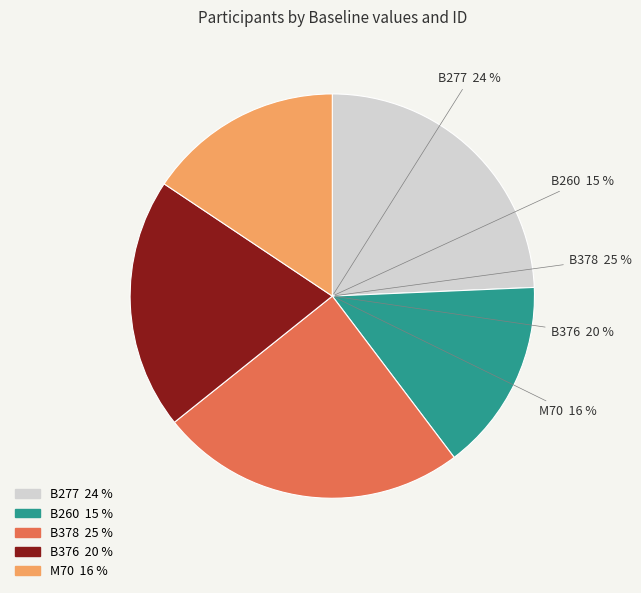

To the nearest percent, what is the combined percentage of B376 and B260?

35%